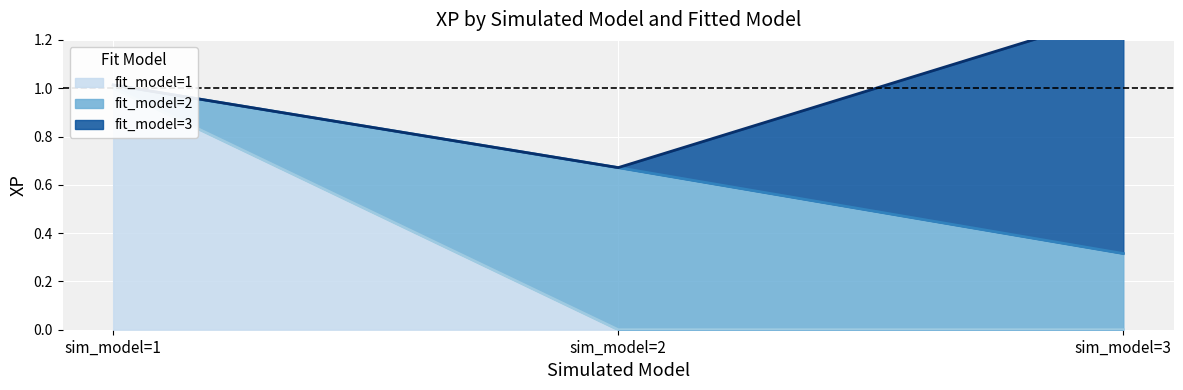

The value of fit_model=2 at sim_model=3 is 0.5. True or false?

False